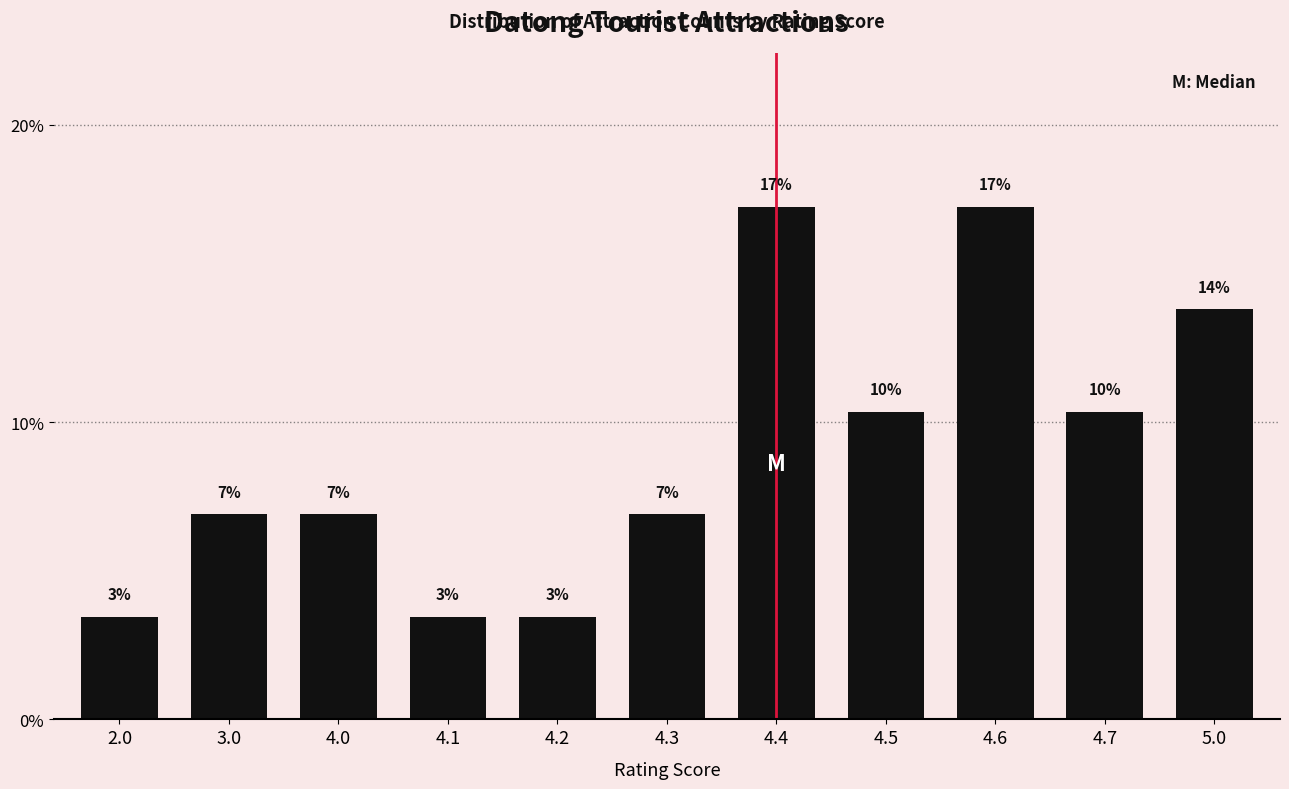

Are the bars grouped side by side (vs. stacked)?

No